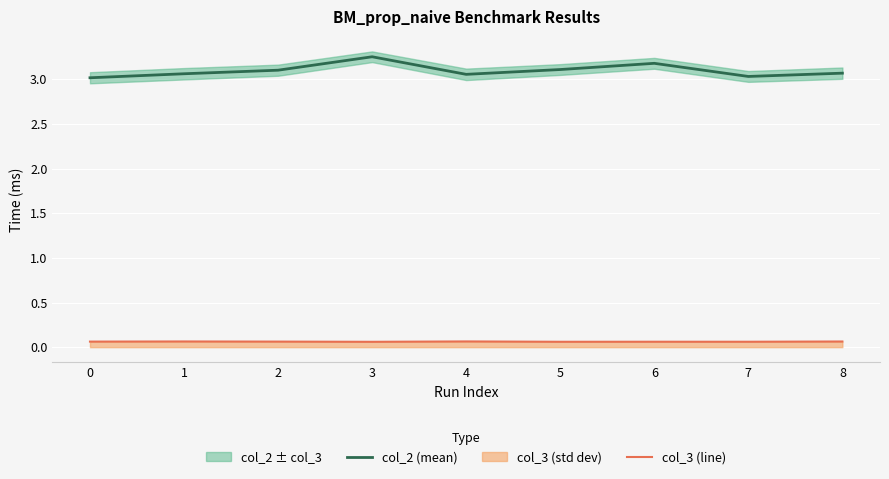

List the labels in order of col_3 (line) value, smallest first.

3, 5, 7, 6, 0, 2, 8, 1, 4